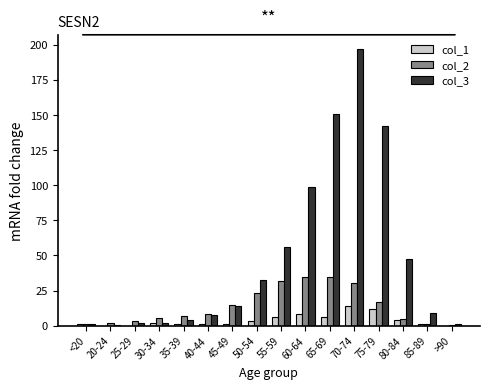

What are all the series names shown in the legend?

col_1, col_2, col_3